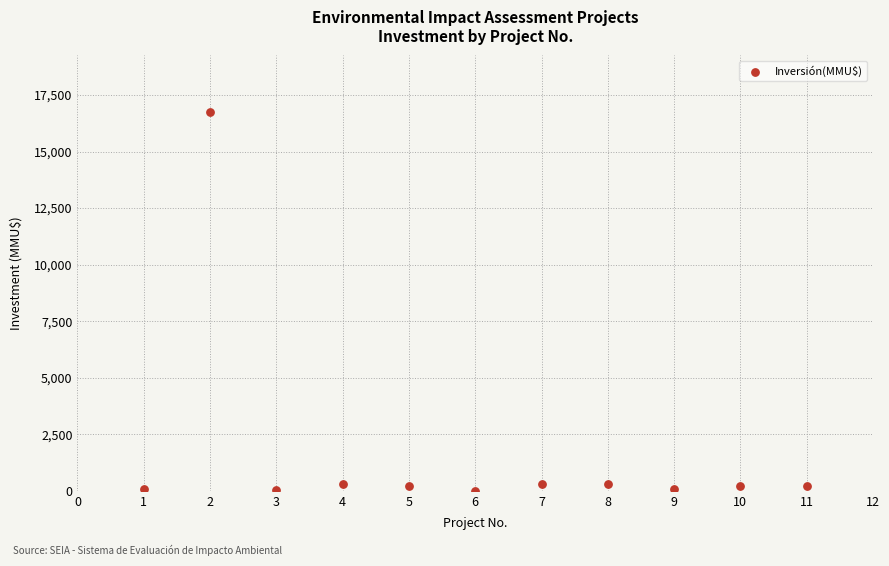

What is the range of X values (max minus min)?

10